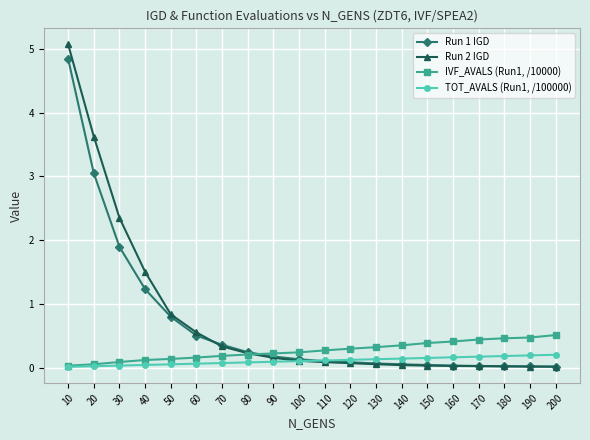

Which series has the widest spread of values?

Run 2 IGD